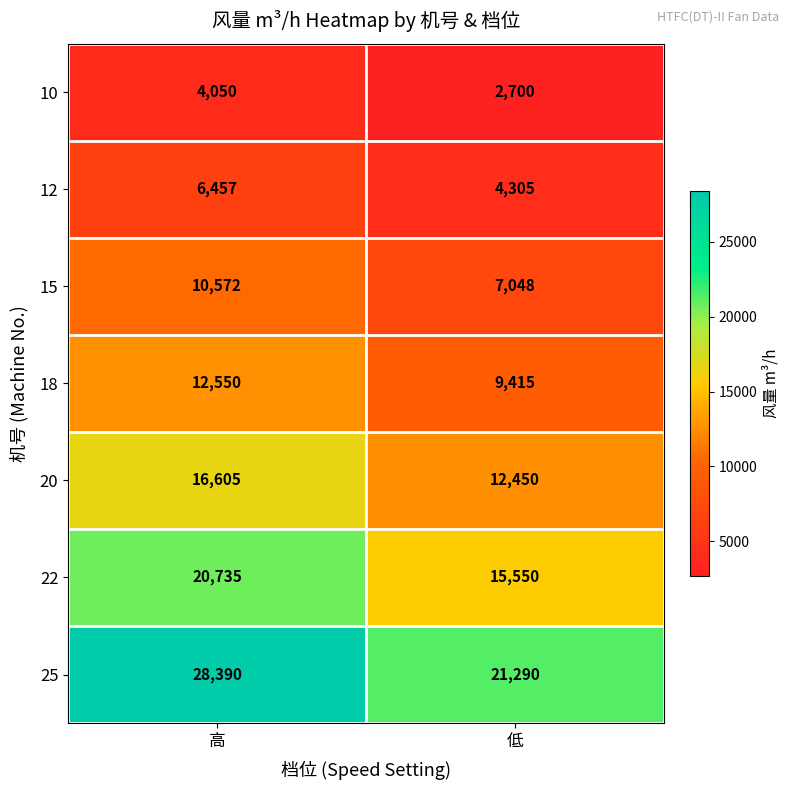

True or false: 15 has a value of 4764 at 高.

False